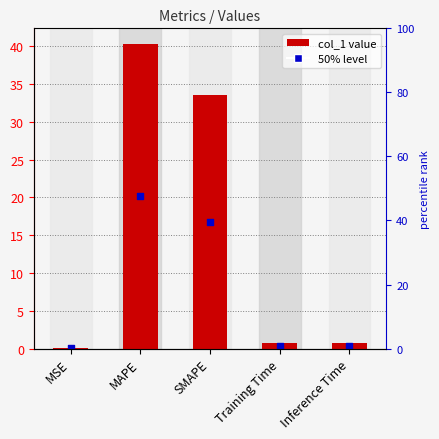

Which has a higher value, Inference Time or Training Time?

Inference Time